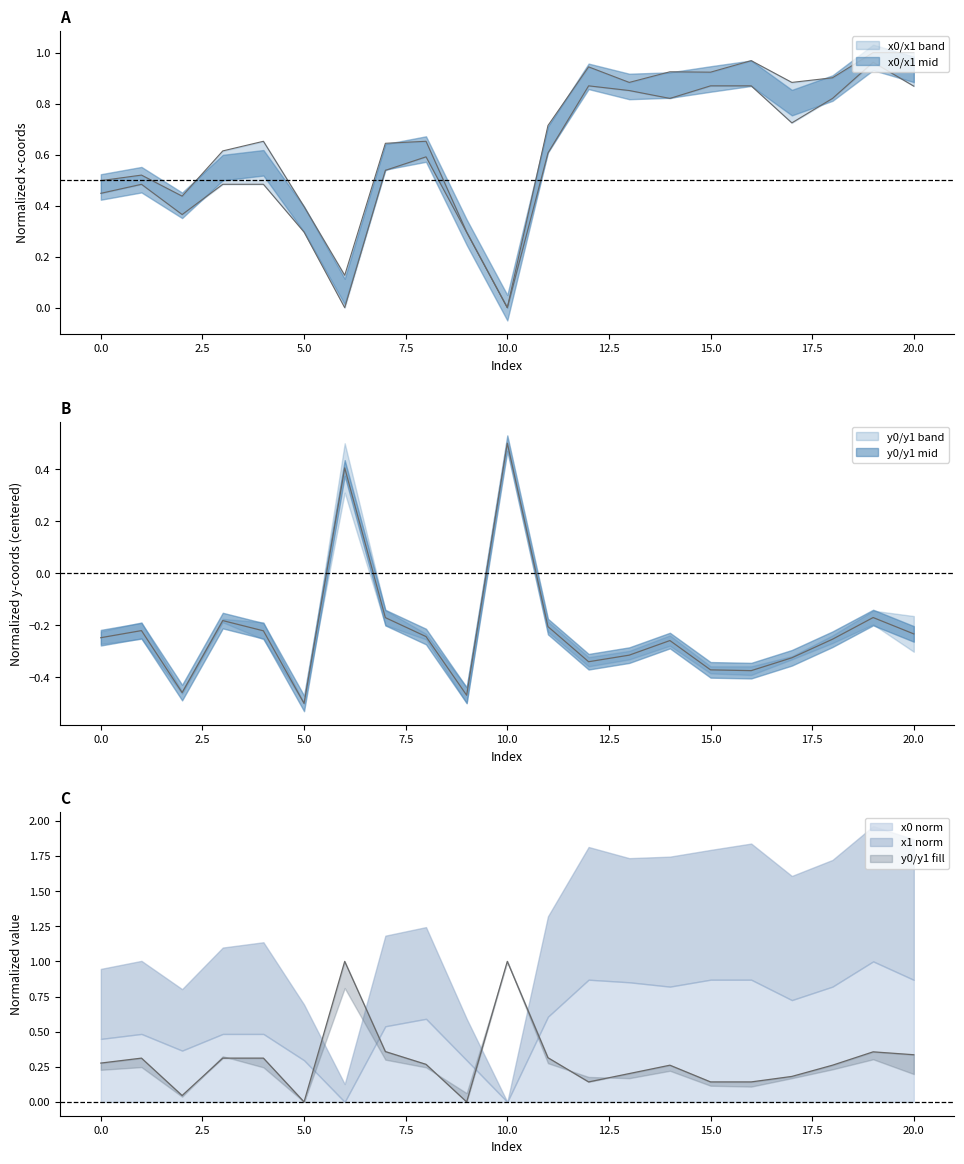

What is the difference between the second highest and second lowest values in the y1 series?

0.9